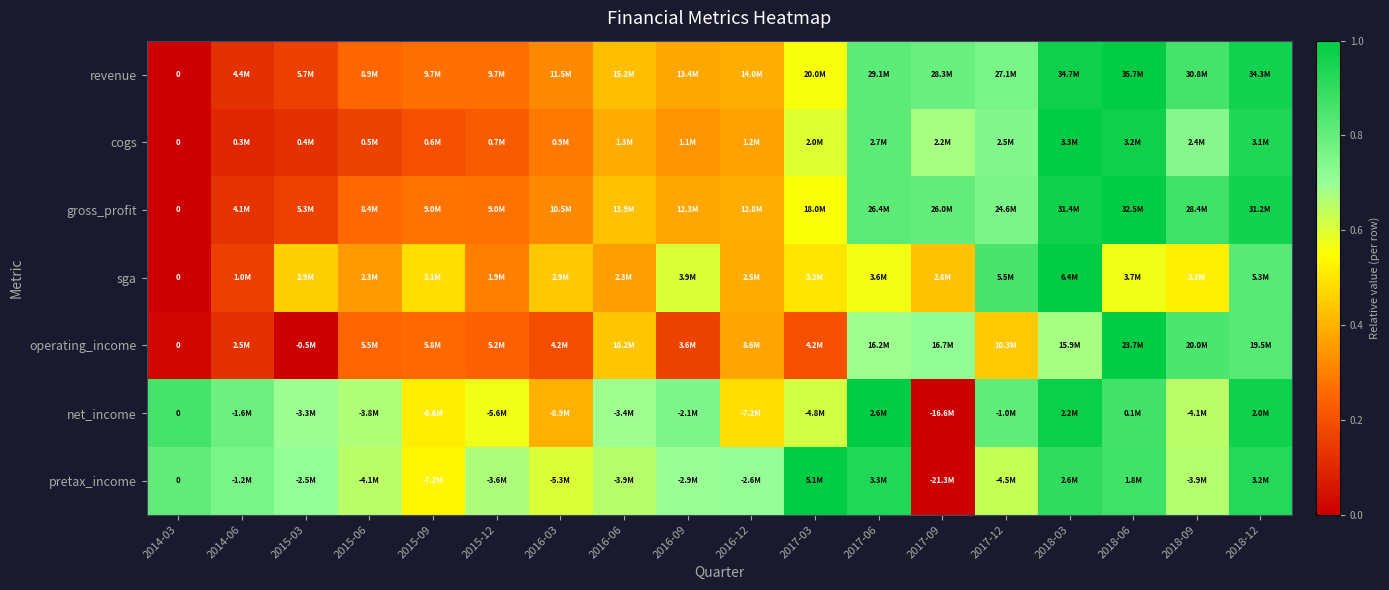

At which category does the chart reach its peak across all series?

2018-06